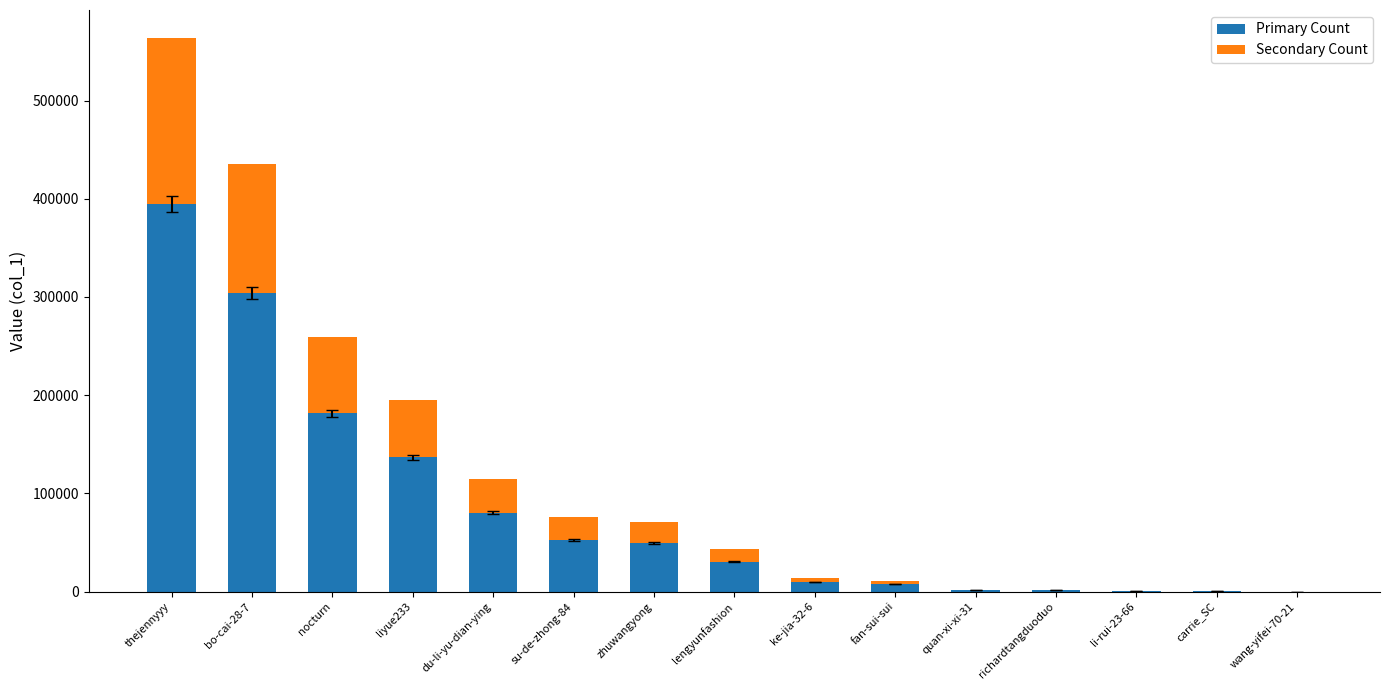

At which label does Primary Count reach its peak?

thejennyyy